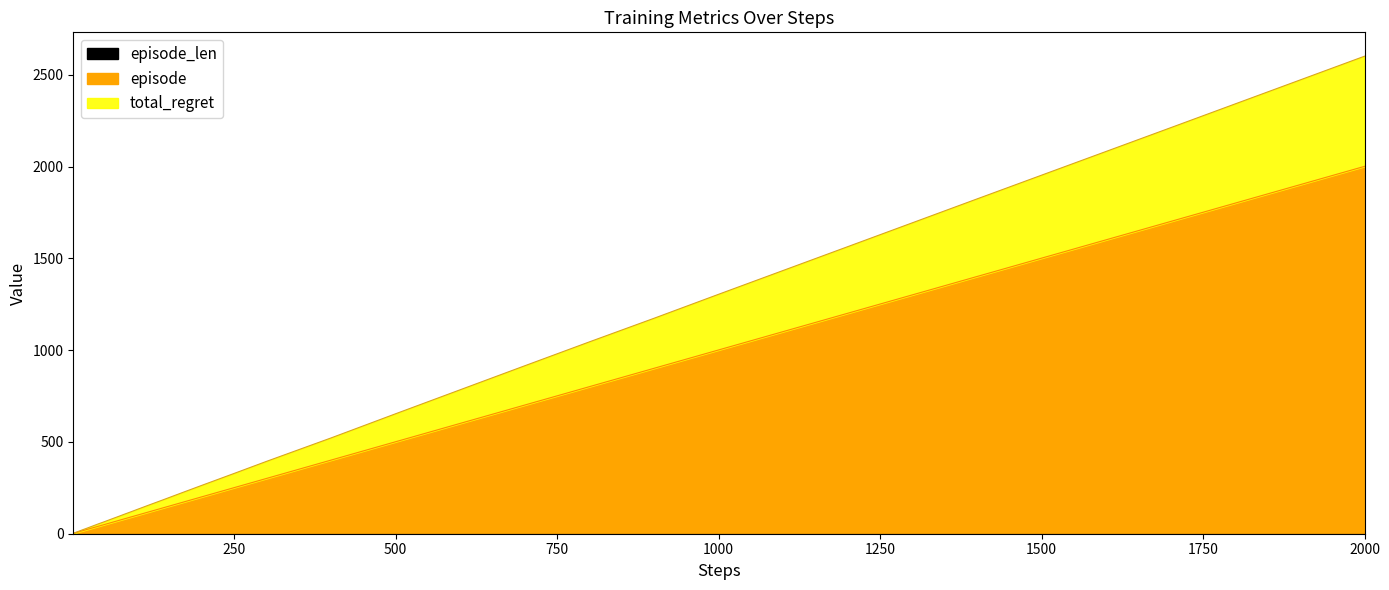

The episode series shows 6.4 at 20. True or false?

False